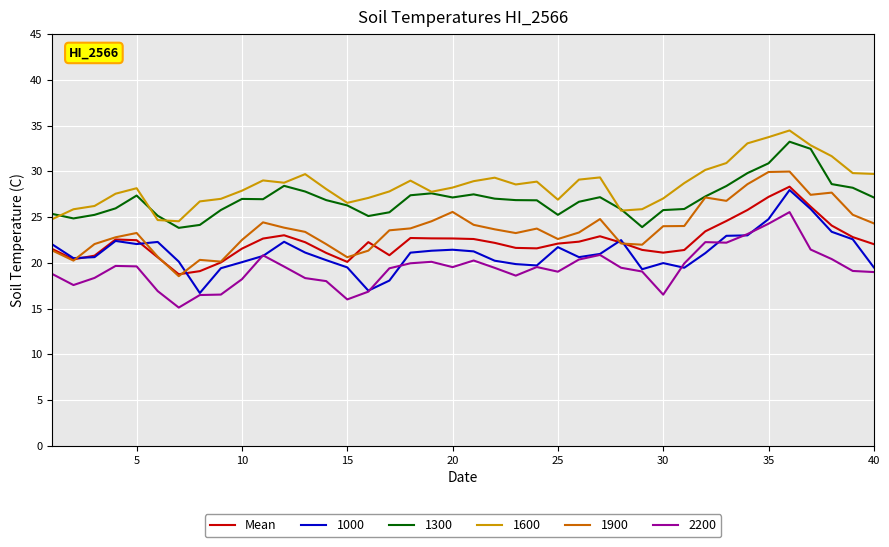

What is the highest value of the 1000 series?

28.0